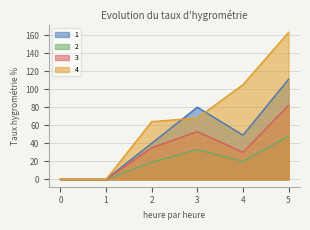

Which label corresponds to the largest value in the chart?

5